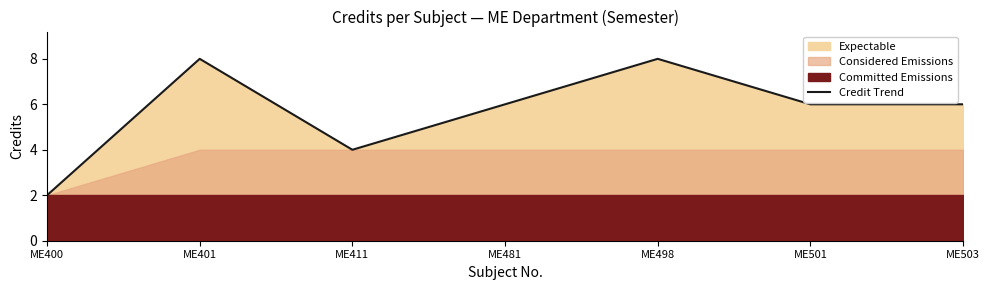

What is the average value?

6